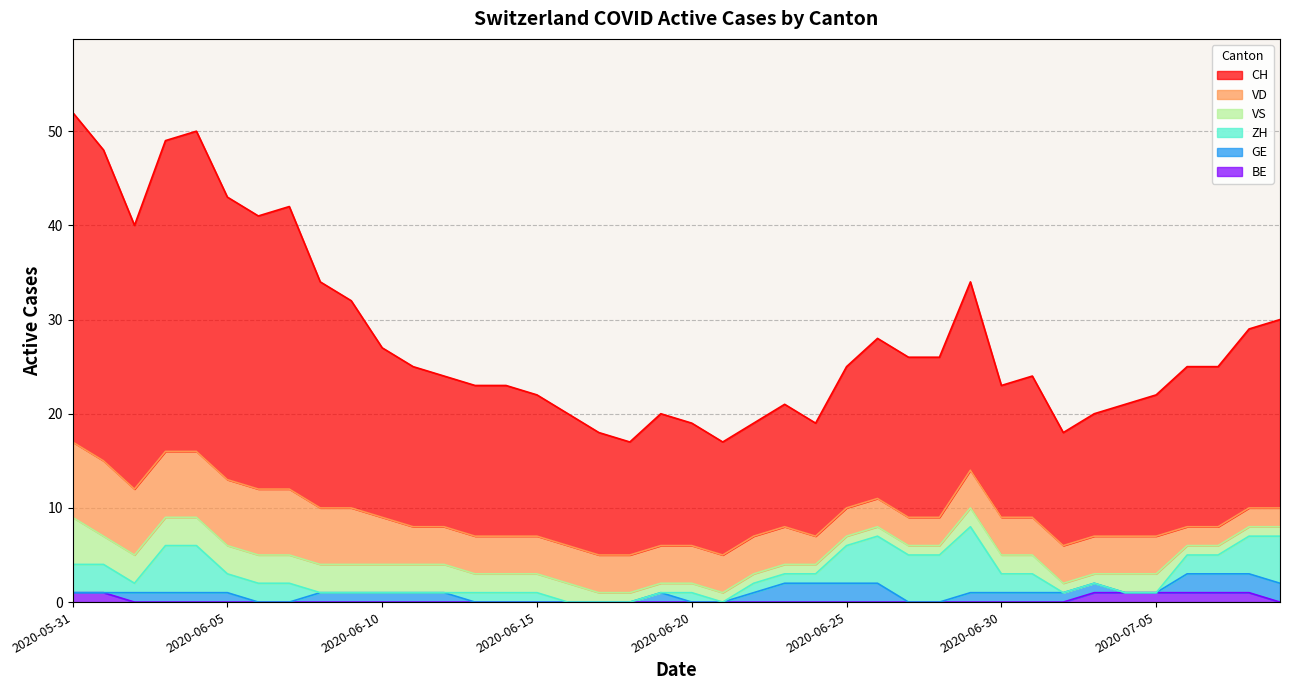

Between 2020-06-30 and 2020-06-10, which is larger?

2020-06-10